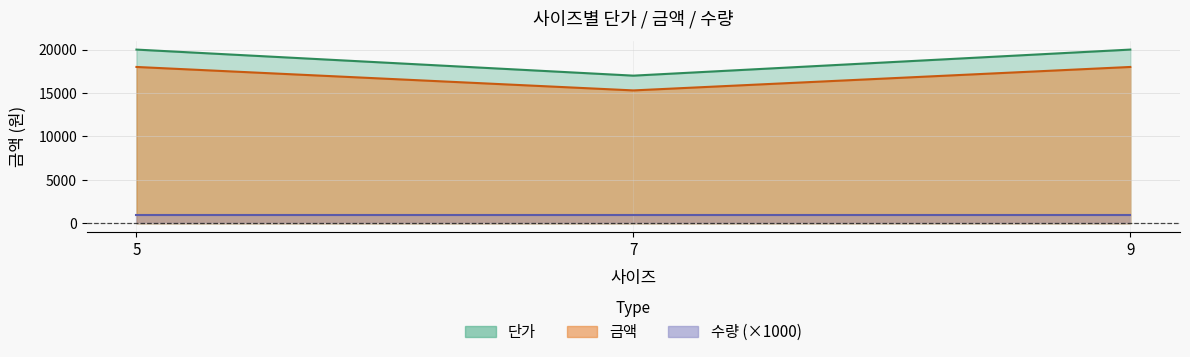

At which category does the chart reach its minimum across all series?

7